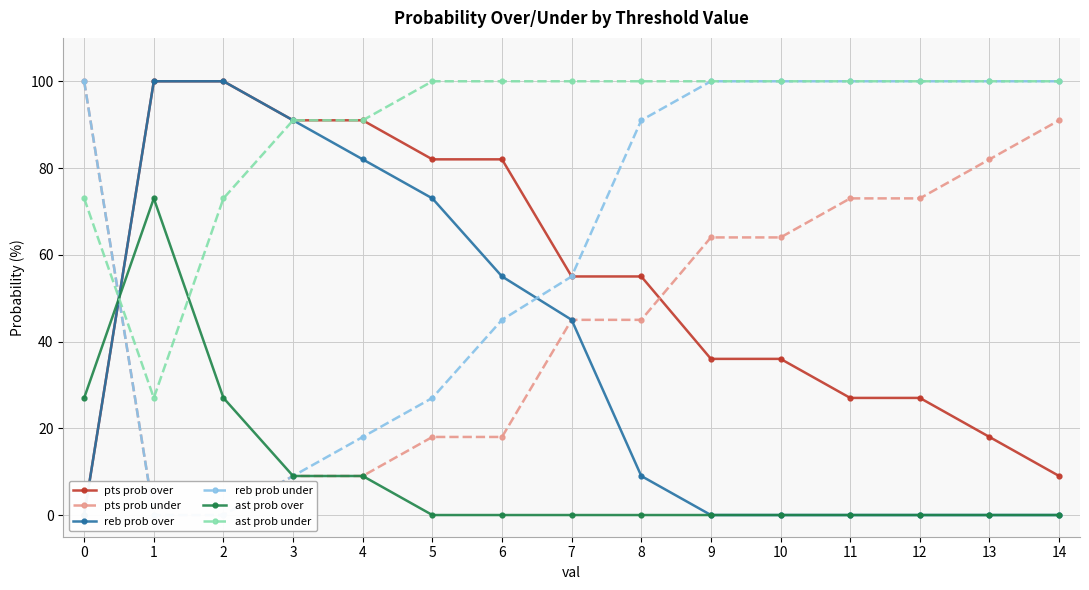

Reading left to right, list all the values displayed in this chart.

pts prob over: 0=0	1=100	2=100	3=91	4=91	5=82	6=82	7=55	8=55	9=36	10=36	11=27	12=27	13=18	14=9
pts prob under: 0=100	1=0	2=0	3=9	4=9	5=18	6=18	7=45	8=45	9=64	10=64	11=73	12=73	13=82	14=91
reb prob over: 0=0	1=100	2=100	3=91	4=82	5=73	6=55	7=45	8=9	9=0	10=0	11=0	12=0	13=0	14=0
reb prob under: 0=100	1=0	2=0	3=9	4=18	5=27	6=45	7=55	8=91	9=100	10=100	11=100	12=100	13=100	14=100
ast prob over: 0=27	1=73	2=27	3=9	4=9	5=0	6=0	7=0	8=0	9=0	10=0	11=0	12=0	13=0	14=0
ast prob under: 0=73	1=27	2=73	3=91	4=91	5=100	6=100	7=100	8=100	9=100	10=100	11=100	12=100	13=100	14=100